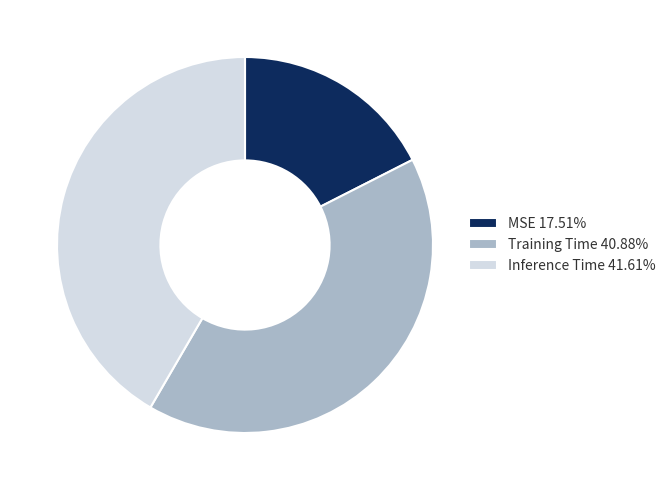

The Inference Time slice represents 30% of the pie. True or false?

False